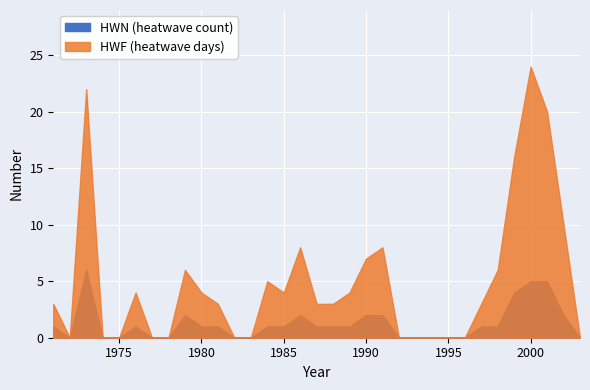

Read the HWF value at 1979, to the nearest 10.

10